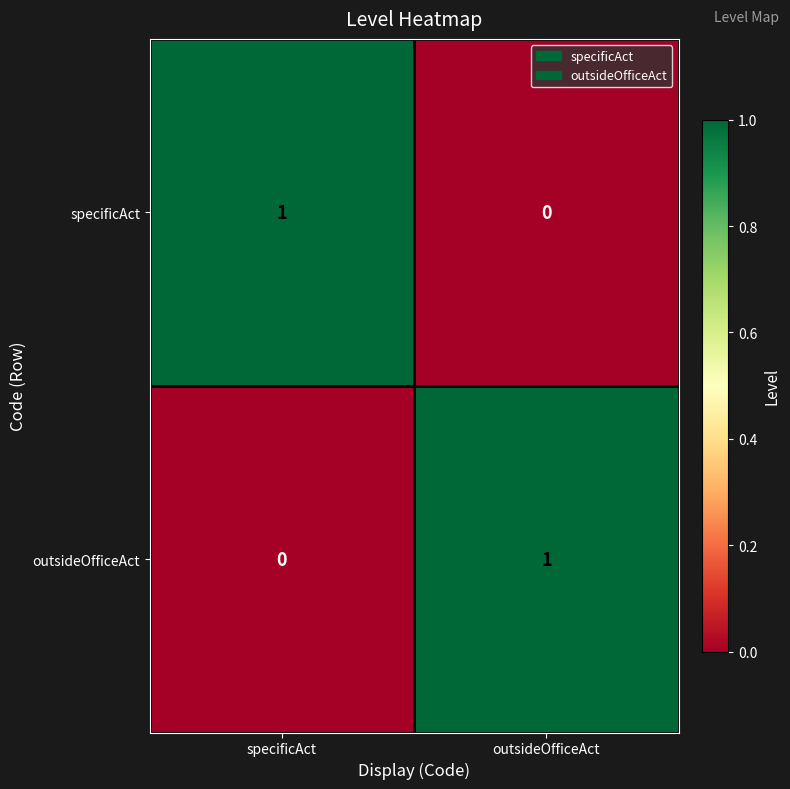

Is it true that specificAct equals 1 at specificAct?

True